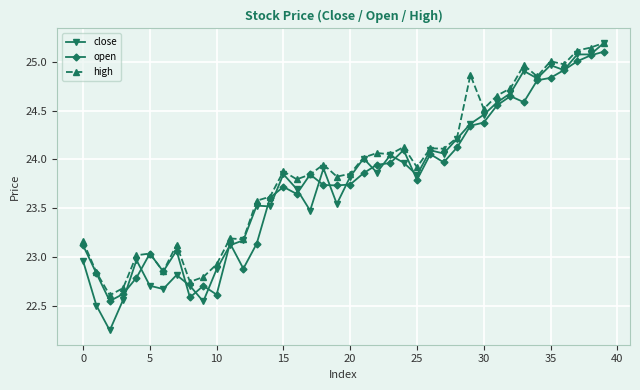

Which series has the widest spread of values?

close